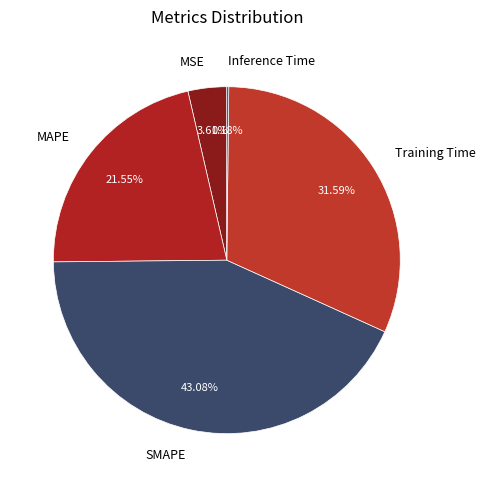

Is the sum of MSE and SMAPE greater than half?

No